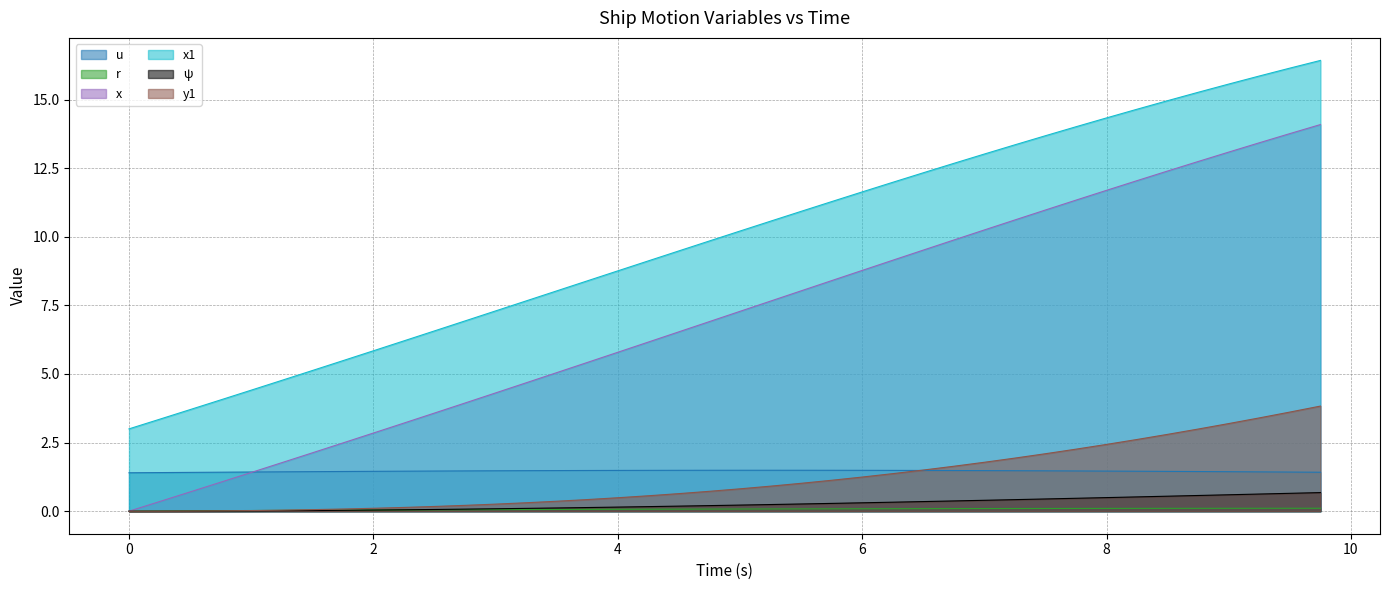

Reading left to right, extract all data points from this chart.

u: 0.0=1.4	0.25=1.4	0.5=1.4	0.75=1.4	1.0=1.4	1.25=1.4	1.5=1.4	1.75=1.4	2.0=1.5	2.25=1.5	2.5=1.5	2.75=1.5	3.0=1.5	3.25=1.5	3.5=1.5	3.75=1.5	4.0=1.5	4.25=1.5	4.5=1.5	4.75=1.5	5.0=1.5	5.25=1.5	5.5=1.5	5.75=1.5	6.0=1.5	6.25=1.5	6.5=1.5	6.75=1.5	7.0=1.5	7.25=1.5	7.5=1.5	7.75=1.5	8.0=1.5	8.25=1.5	8.5=1.5	8.75=1.4	9.0=1.4	9.25=1.4	9.5=1.4	9.75=1.4
r: 0.0=0.0	0.25=0.0	0.5=0.0	0.75=0.0	1.0=0.0	1.25=0.0	1.5=0.0	1.75=0.0	2.0=0.0	2.25=0.0	2.5=0.0	2.75=0.1	3.0=0.1	3.25=0.1	3.5=0.1	3.75=0.1	4.0=0.1	4.25=0.1	4.5=0.1	4.75=0.1	5.0=0.1	5.25=0.1	5.5=0.1	5.75=0.1	6.0=0.1	6.25=0.1	6.5=0.1	6.75=0.1	7.0=0.1	7.25=0.1	7.5=0.1	7.75=0.1	8.0=0.1	8.25=0.1	8.5=0.1	8.75=0.1	9.0=0.1	9.25=0.1	9.5=0.1	9.75=0.1
x: 0.0=0.0	0.25=0.3	0.5=0.7	0.75=1.1	1.0=1.4	1.25=1.8	1.5=2.1	1.75=2.5	2.0=2.8	2.25=3.2	2.5=3.6	2.75=3.9	3.0=4.3	3.25=4.7	3.5=5.0	3.75=5.4	4.0=5.8	4.25=6.2	4.5=6.5	4.75=6.9	5.0=7.3	5.25=7.7	5.5=8.0	5.75=8.4	6.0=8.8	6.25=9.1	6.5=9.5	6.75=9.9	7.0=10.2	7.25=10.6	7.5=11.0	7.75=11.3	8.0=11.7	8.25=12.0	8.5=12.4	8.75=12.7	9.0=13.1	9.25=13.4	9.5=13.8	9.75=14.1
x1: 0.0=3.0	0.25=3.4	0.5=3.7	0.75=4.1	1.0=4.4	1.25=4.8	1.5=5.1	1.75=5.5	2.0=5.8	2.25=6.2	2.5=6.6	2.75=6.9	3.0=7.3	3.25=7.7	3.5=8.0	3.75=8.4	4.0=8.8	4.25=9.1	4.5=9.5	4.75=9.8	5.0=10.2	5.25=10.6	5.5=10.9	5.75=11.3	6.0=11.6	6.25=12.0	6.5=12.3	6.75=12.7	7.0=13.0	7.25=13.4	7.5=13.7	7.75=14.0	8.0=14.3	8.25=14.6	8.5=15.0	8.75=15.3	9.0=15.6	9.25=15.9	9.5=16.1	9.75=16.4
ψ: 0.0=0.0	0.25=0.0	0.5=0.0	0.75=0.0	1.0=0.0	1.25=0.0	1.5=0.0	1.75=0.0	2.0=0.0	2.25=0.1	2.5=0.1	2.75=0.1	3.0=0.1	3.25=0.1	3.5=0.1	3.75=0.1	4.0=0.1	4.25=0.2	4.5=0.2	4.75=0.2	5.0=0.2	5.25=0.2	5.5=0.3	5.75=0.3	6.0=0.3	6.25=0.3	6.5=0.4	6.75=0.4	7.0=0.4	7.25=0.4	7.5=0.4	7.75=0.5	8.0=0.5	8.25=0.5	8.5=0.5	8.75=0.6	9.0=0.6	9.25=0.6	9.5=0.7	9.75=0.7
y1: 0.0=0.0	0.25=0.0	0.5=0.0	0.75=0.0	1.0=0.0	1.25=0.0	1.5=0.1	1.75=0.1	2.0=0.1	2.25=0.1	2.5=0.2	2.75=0.2	3.0=0.3	3.25=0.3	3.5=0.4	3.75=0.4	4.0=0.5	4.25=0.6	4.5=0.6	4.75=0.7	5.0=0.8	5.25=0.9	5.5=1.0	5.75=1.1	6.0=1.2	6.25=1.4	6.5=1.5	6.75=1.6	7.0=1.8	7.25=1.9	7.5=2.1	7.75=2.3	8.0=2.4	8.25=2.6	8.5=2.8	8.75=3.0	9.0=3.2	9.25=3.4	9.5=3.6	9.75=3.8